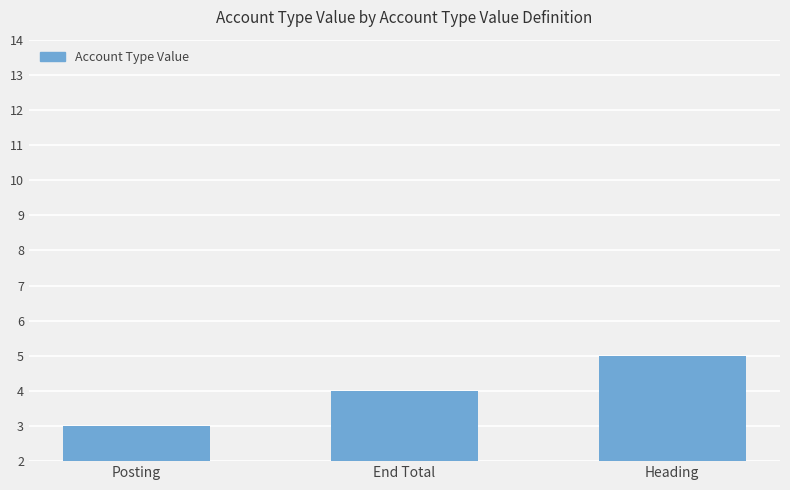

Count the number of data series in this chart.

1